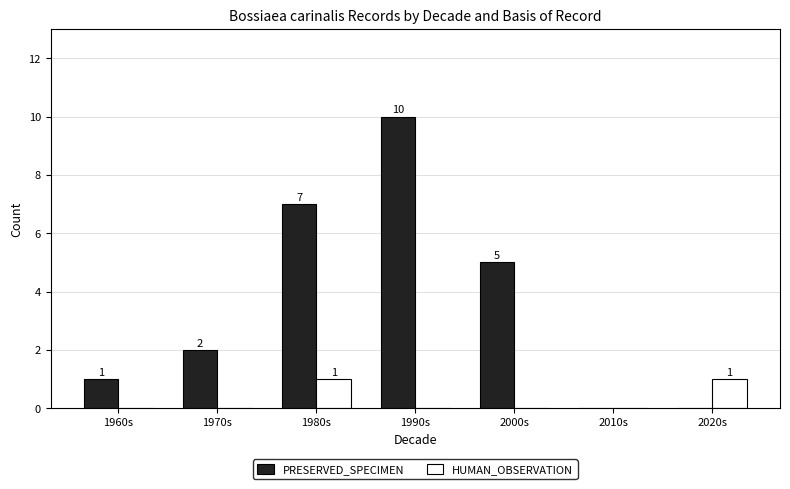

What is the sum of all PRESERVED_SPECIMEN values?

25